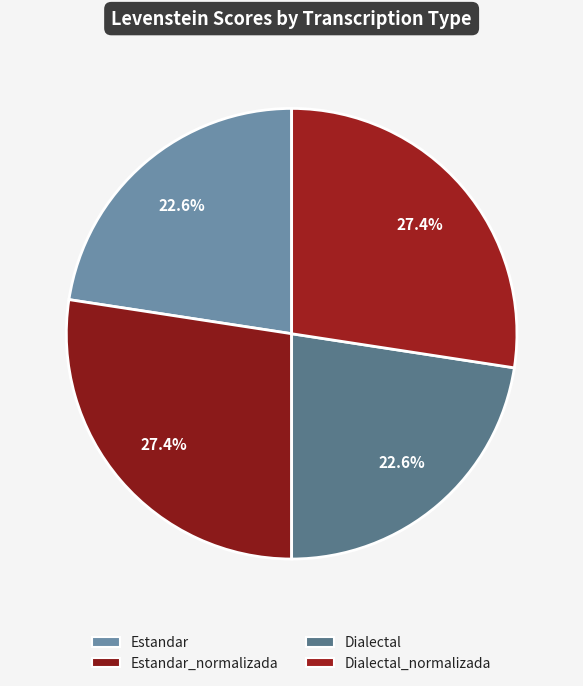

Which has a higher value, Dialectal or Dialectal_normalizada?

Dialectal_normalizada